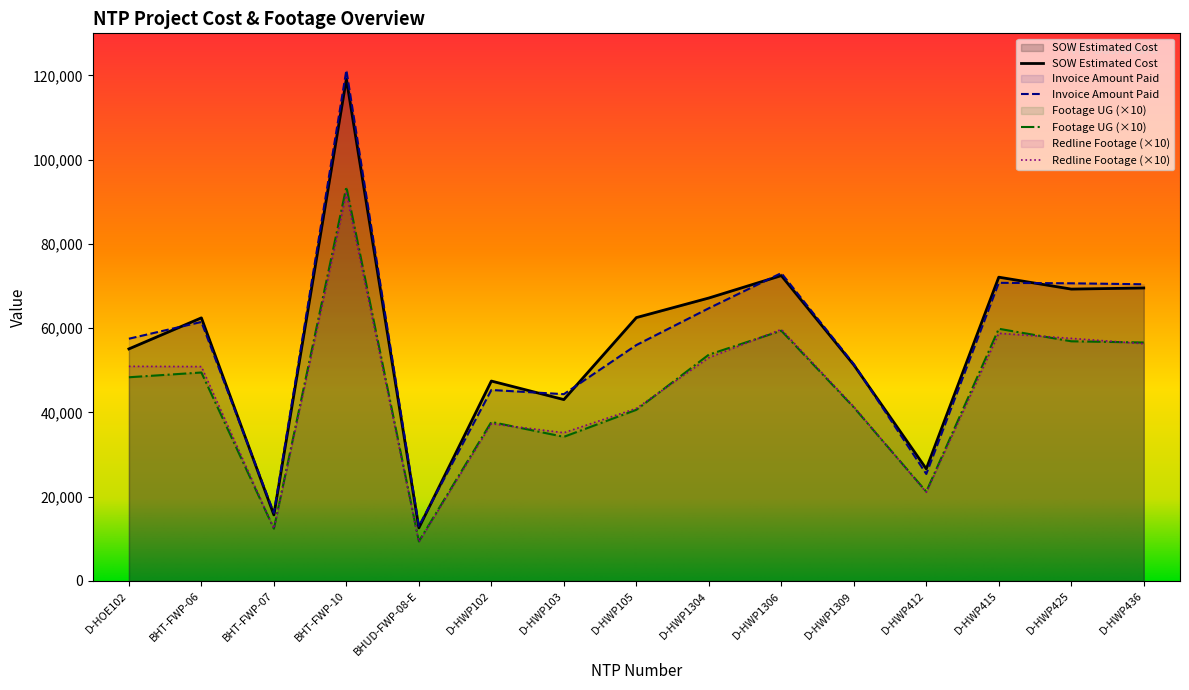

Which series has the largest total across all categories?

SOW Estimated Cost